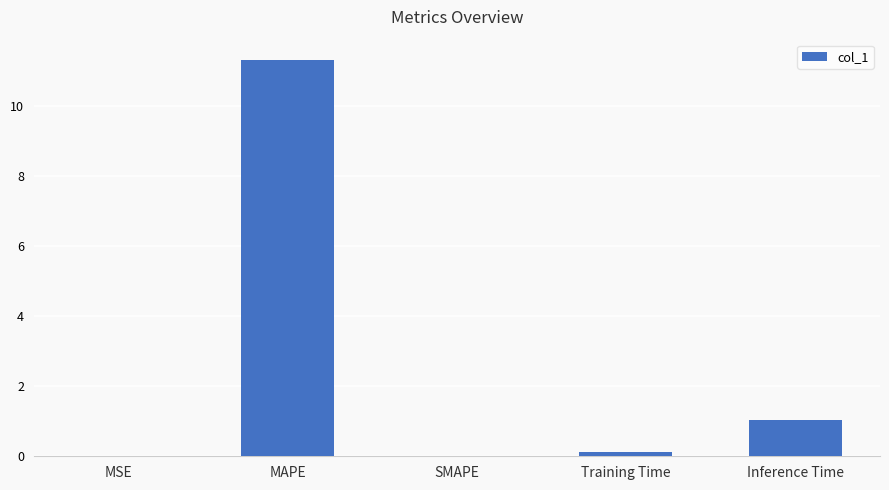

True or false: the data shows 7.3 at MAPE.

False